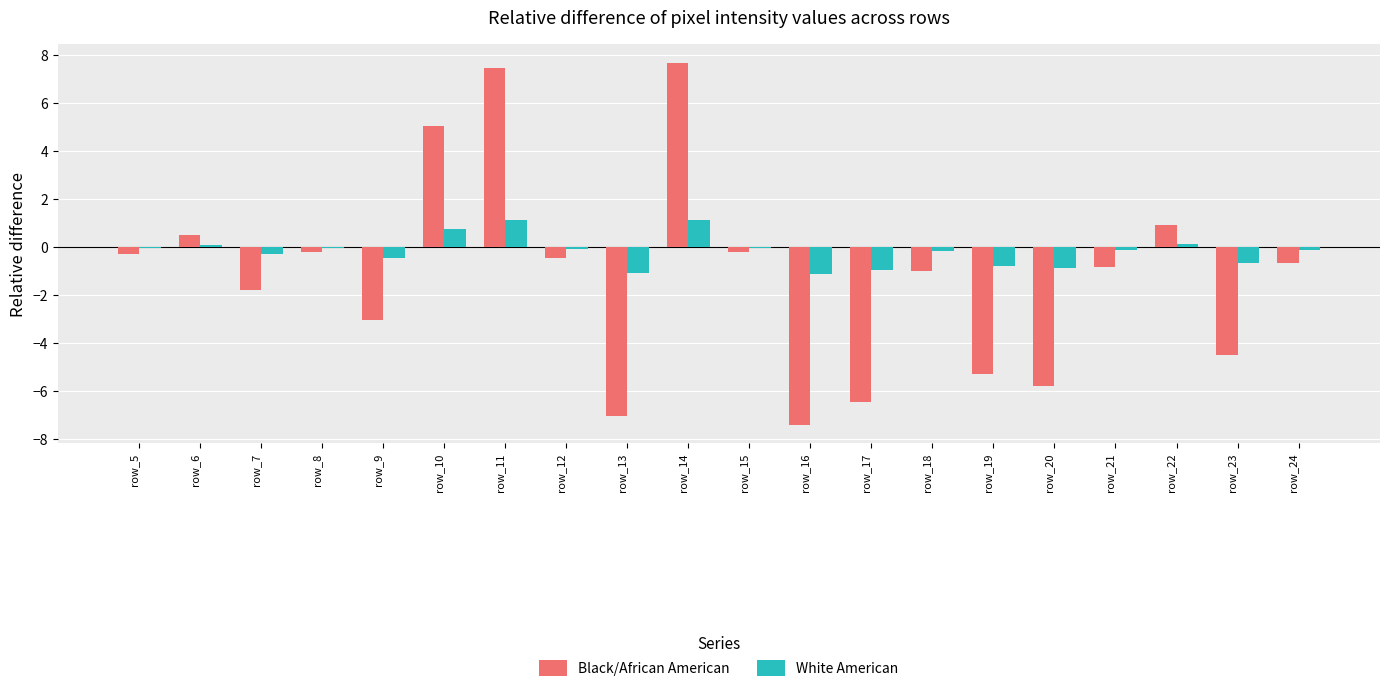

How many groups of bars are there?

20